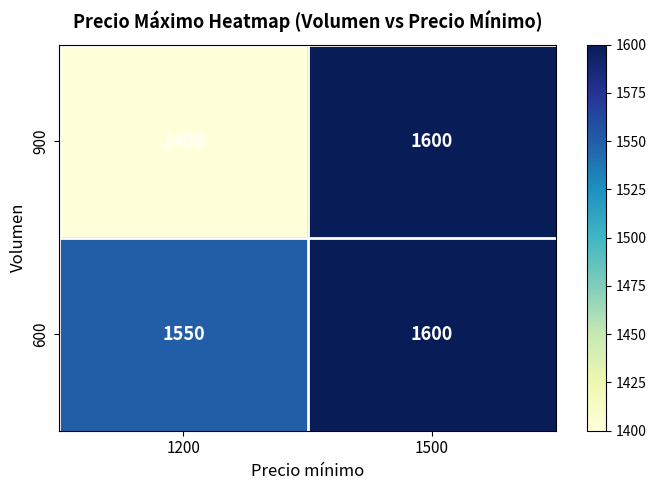

Where is 900 nearest to the value 1500?

1200